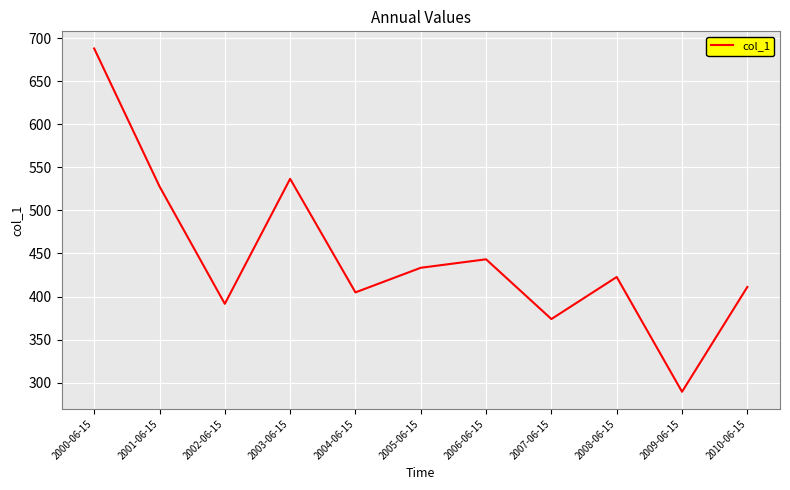

What is the sum of the values at 2005-06-15 and 2002-06-15?

824.9